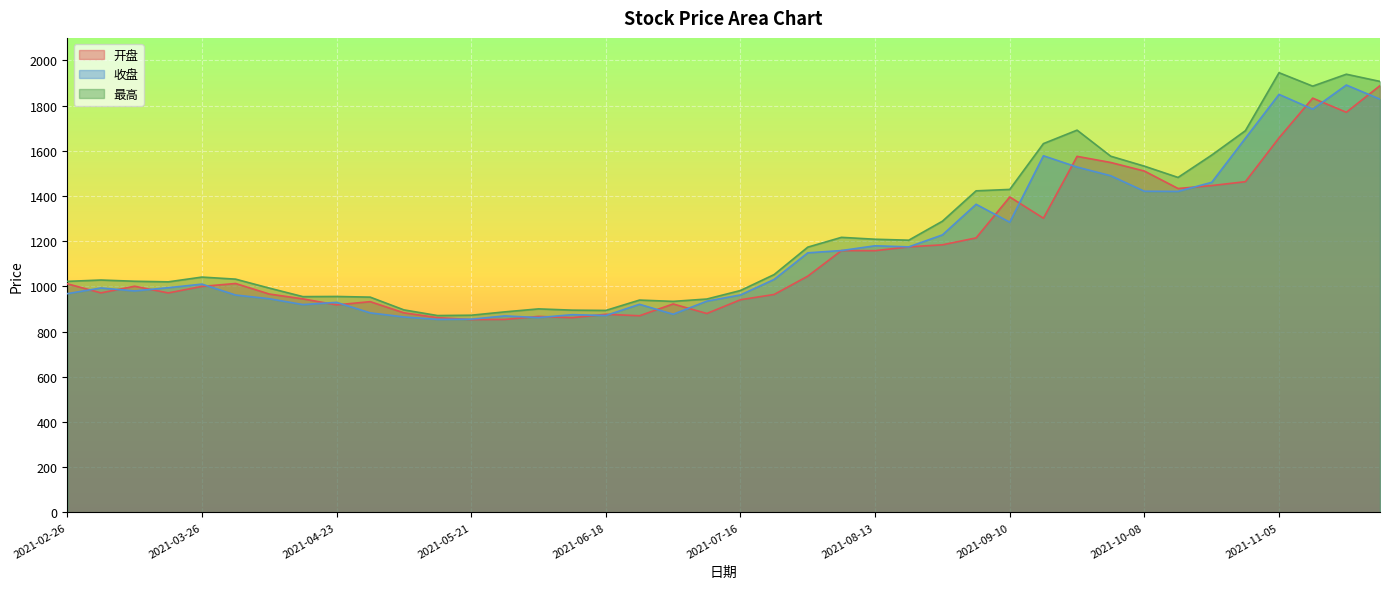

Where does the 开盘 series first go above 1011?

2021-02-26